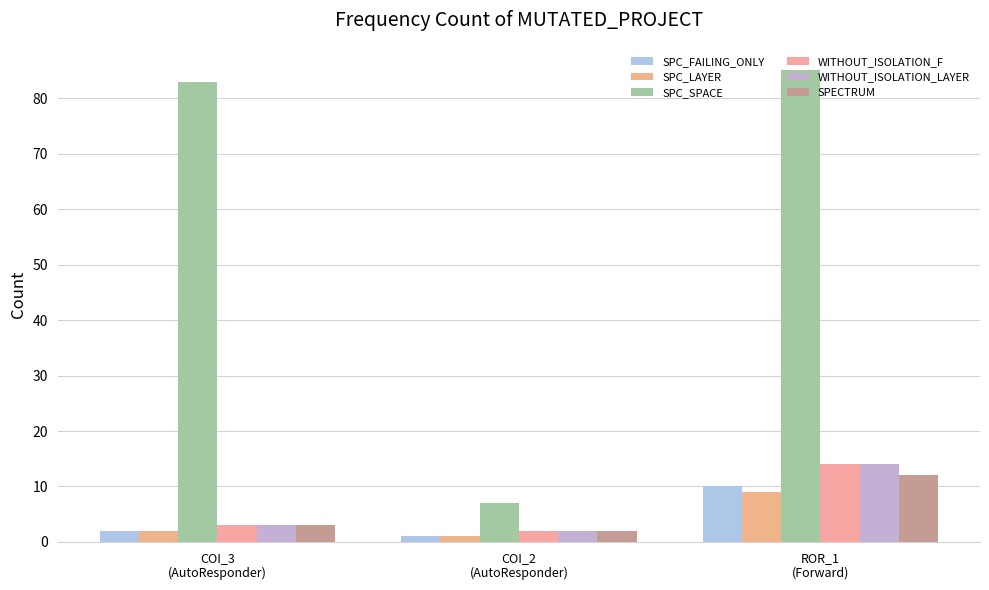

At how many categories does at least one series exceed 22?

2